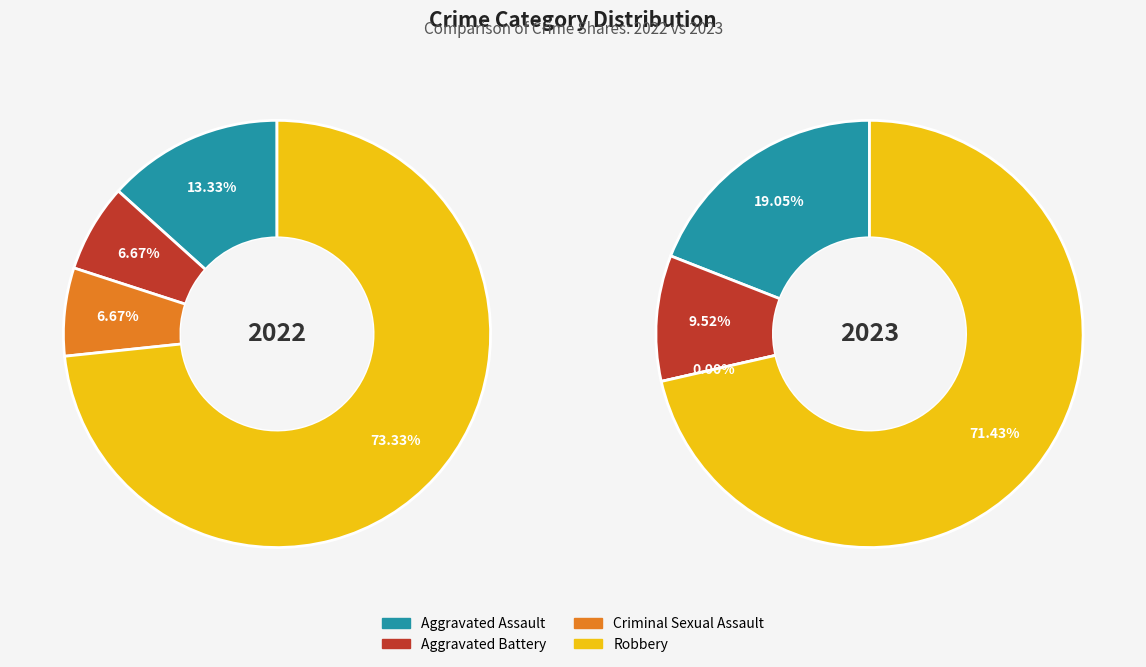

To the nearest percent, what is the combined percentage of 3 and values_2023?

81%